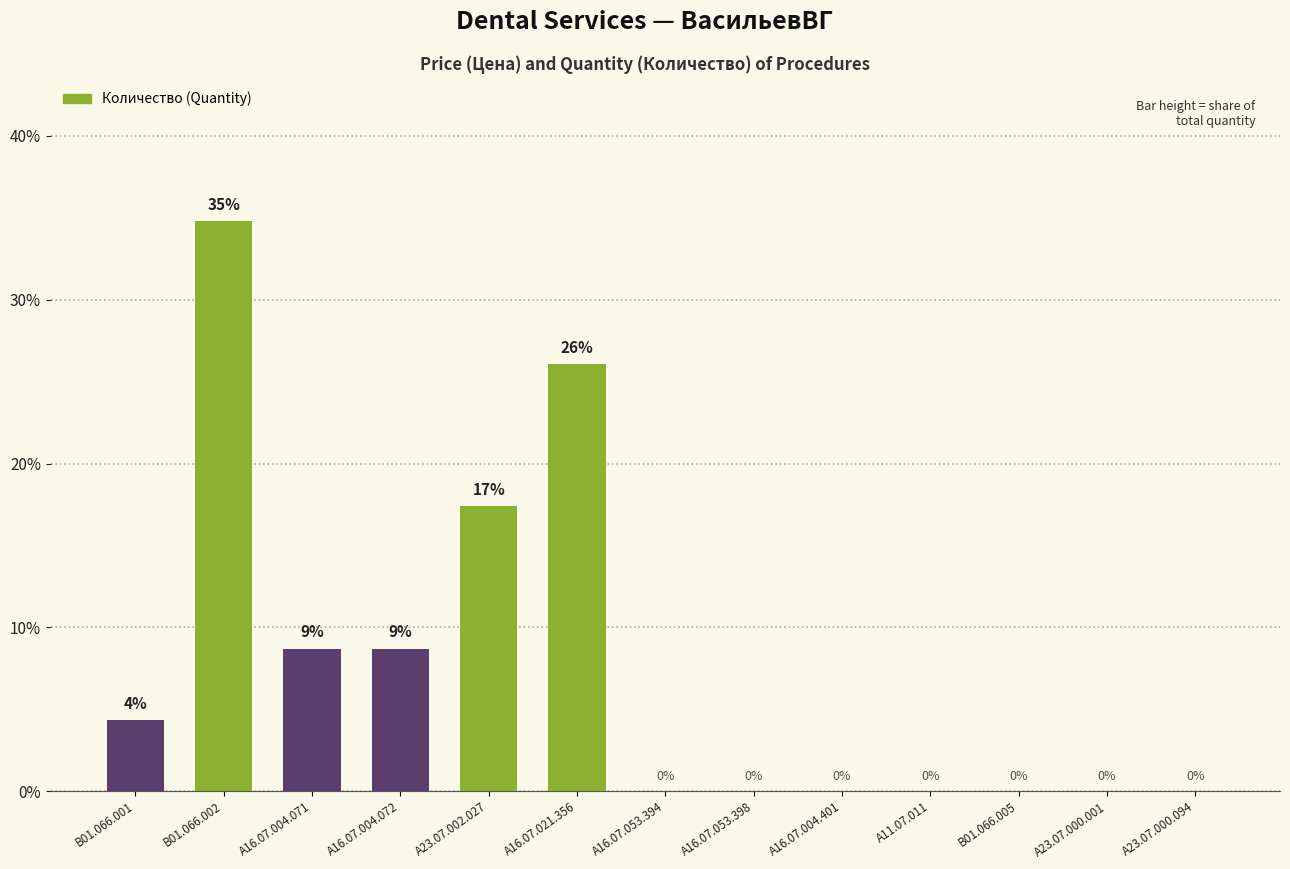

What is the maximum value shown in the chart?

34.8